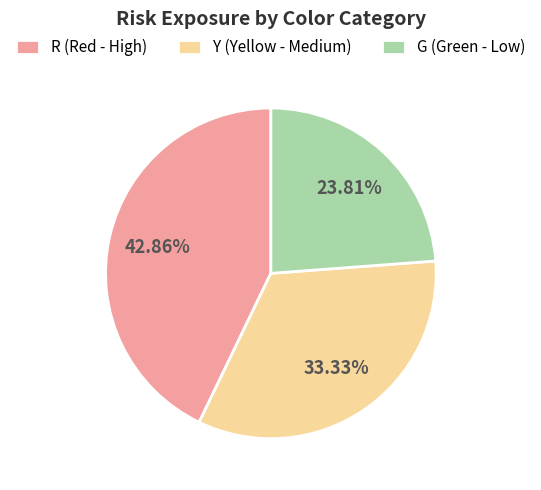

How many segments does this pie chart have?

3